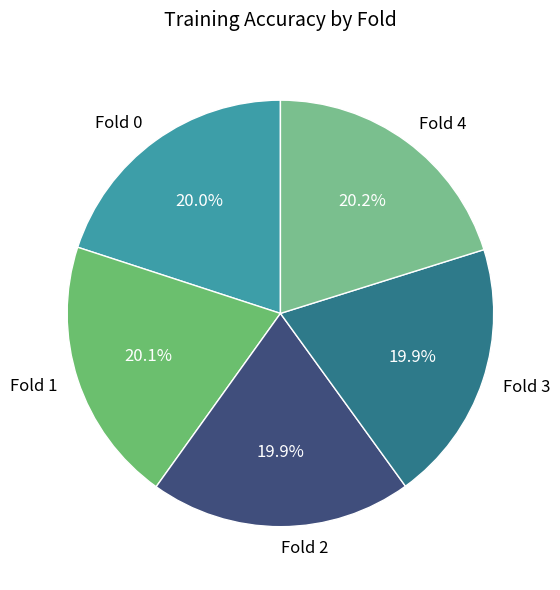

Count the number of slices in the pie.

5